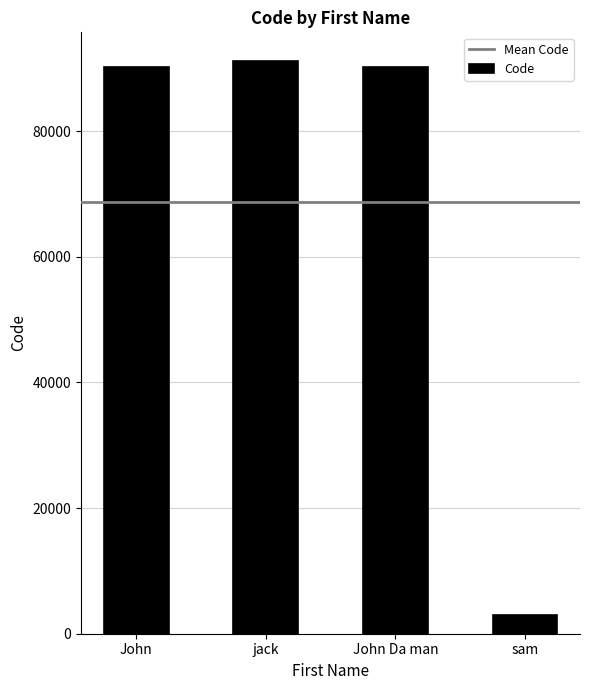

The value at jack is 159116. True or false?

False